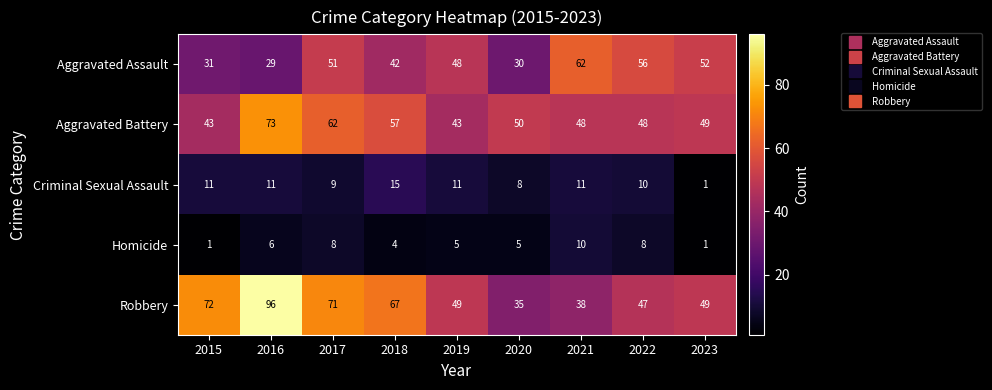

What is the average value of the Robbery series?

58